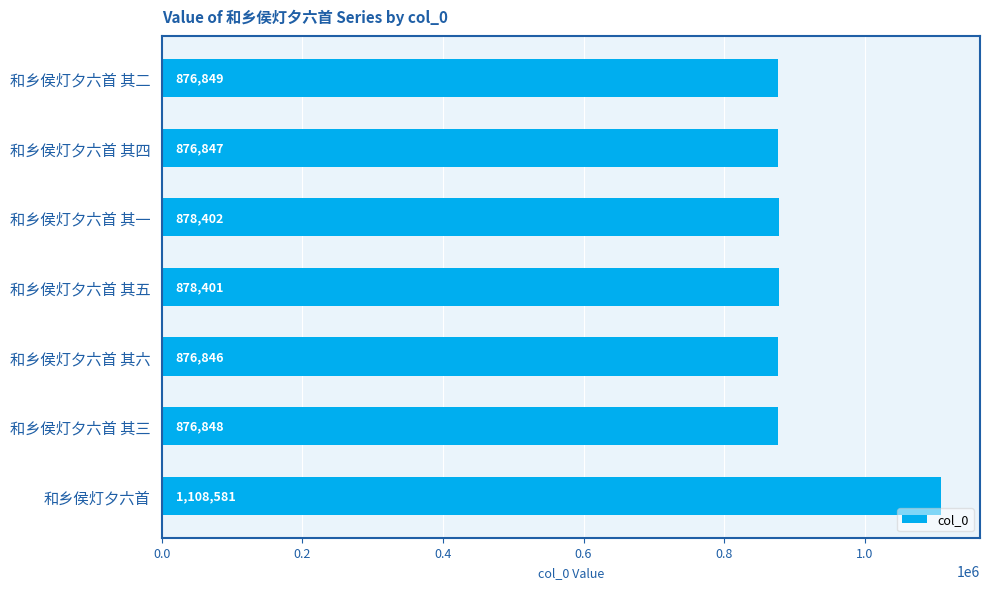

What is the maximum value shown in the chart?

1108581